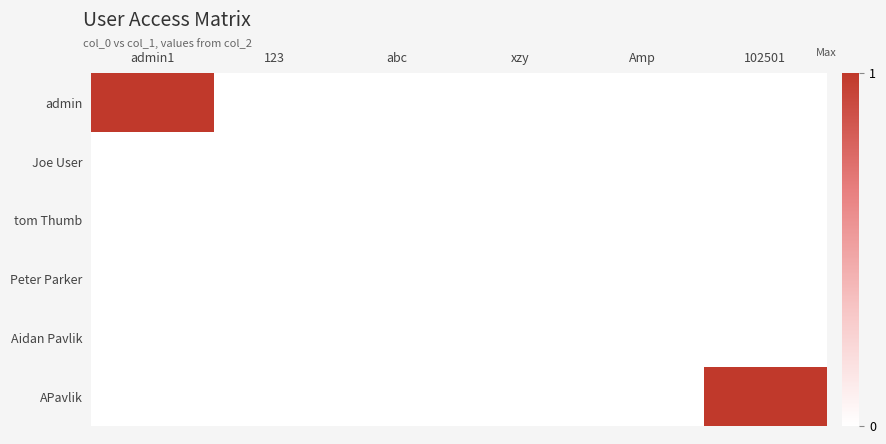

Reading left to right, what are all the values shown in this chart?

admin: admin1=1	123=0	abc=0	xzy=0	Amp=0	102501=0
Joe User: admin1=0	123=0	abc=0	xzy=0	Amp=0	102501=0
tom Thumb: admin1=0	123=0	abc=0	xzy=0	Amp=0	102501=0
Peter Parker: admin1=0	123=0	abc=0	xzy=0	Amp=0	102501=0
Aidan Pavlik: admin1=0	123=0	abc=0	xzy=0	Amp=0	102501=0
APavlik: admin1=0	123=0	abc=0	xzy=0	Amp=0	102501=1